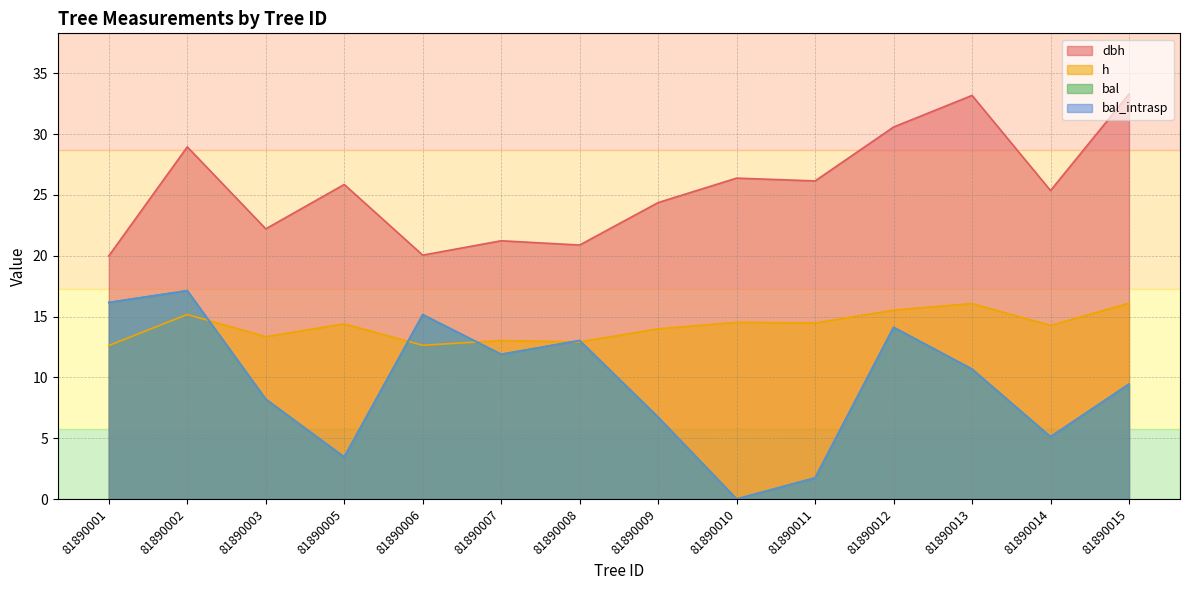

What is the value of the h point at the 13th from the left?

14.3